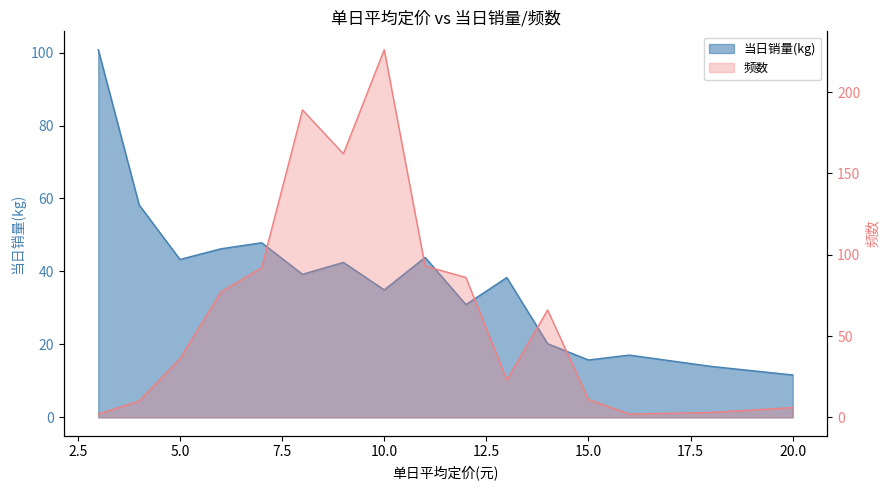

At which label does 当日销量(kg) first exceed 39?

3